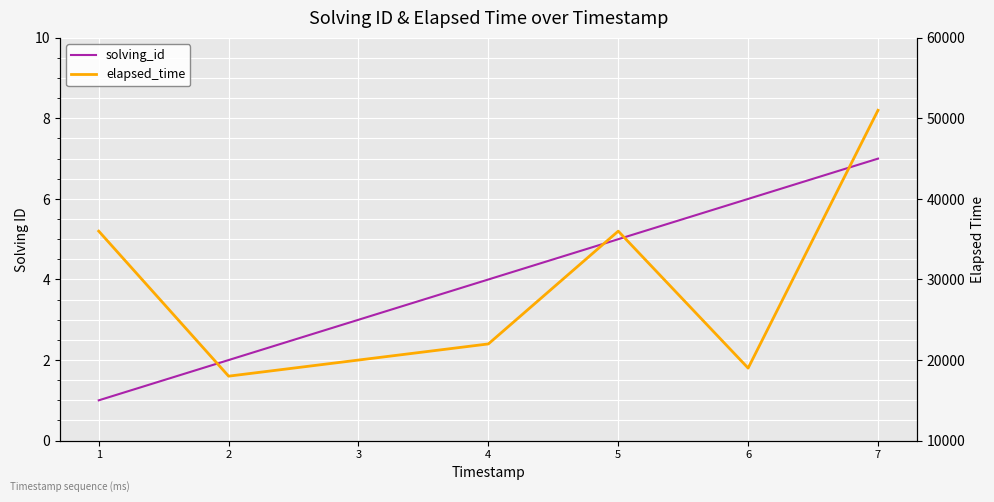

Reading left to right, list all the values displayed in this chart.

solving_id: 1=1	2=2	3=3	4=4	5=5	6=6	7=7
elapsed_time: 1=36000	2=18000	3=20000	4=22000	5=36000	6=19000	7=51000